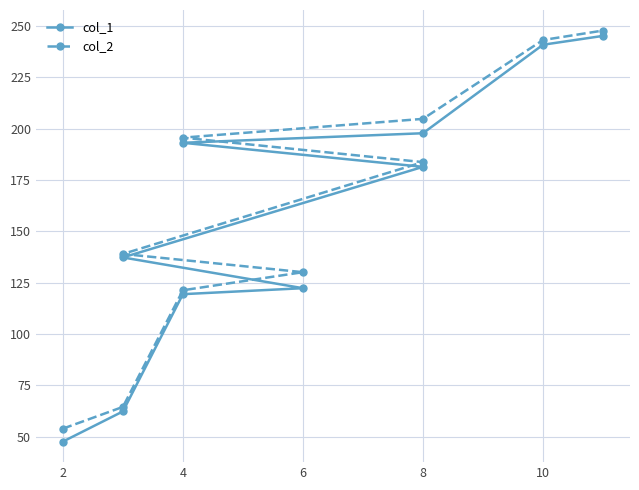

The col_1 series shows 119.4 at 4. True or false?

True